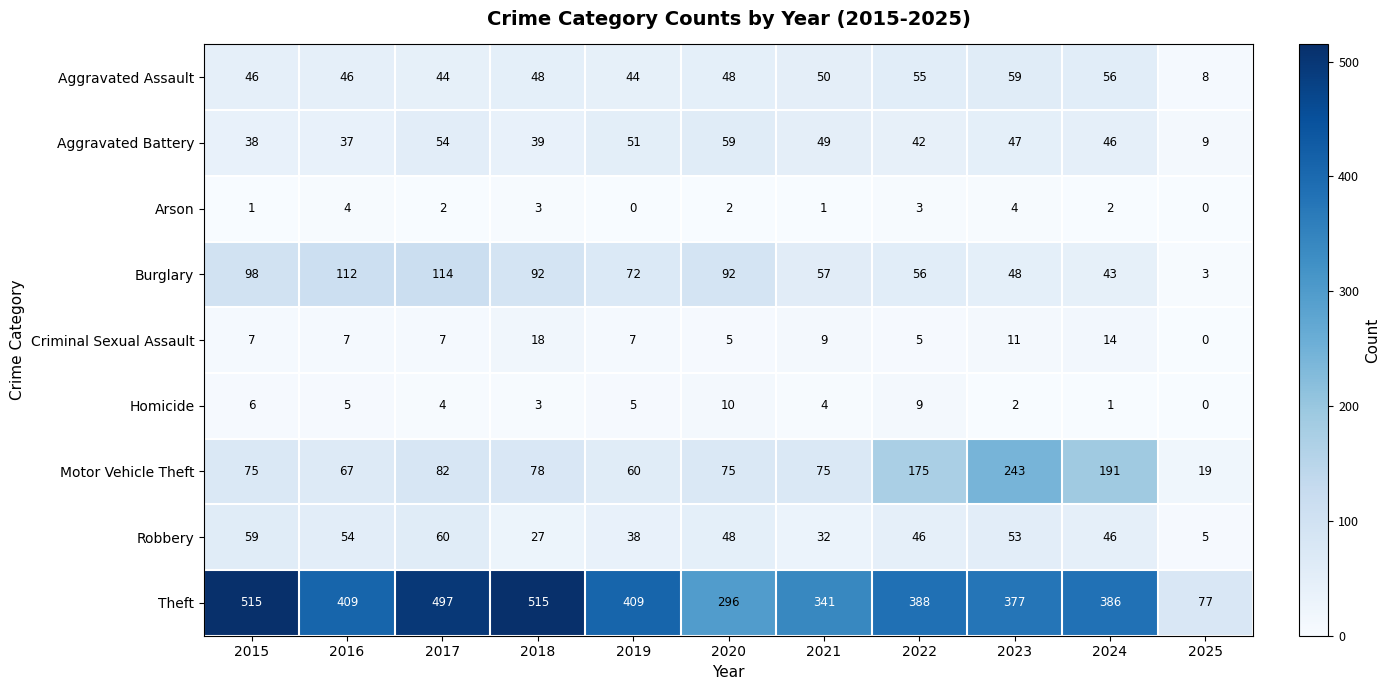

What is the total value across all series at 2023?

844